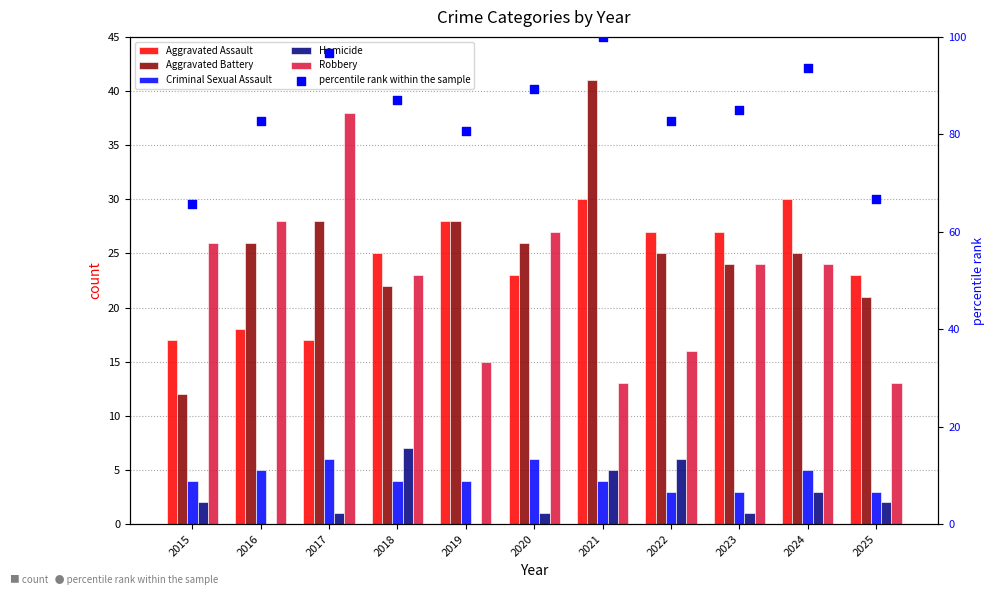

At which category is the sum across all series the highest?

2021